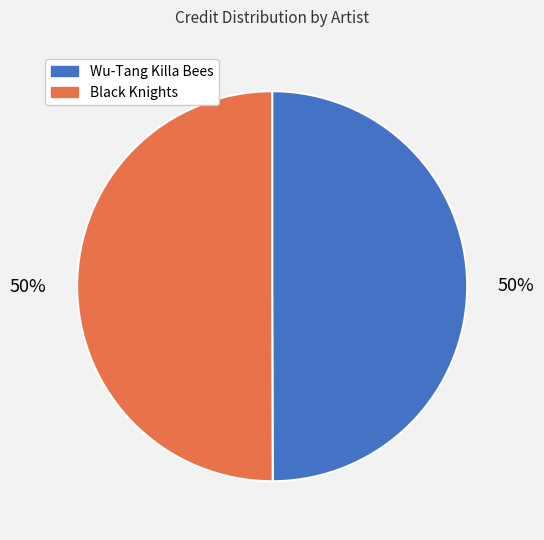

How many segments does this pie chart have?

2